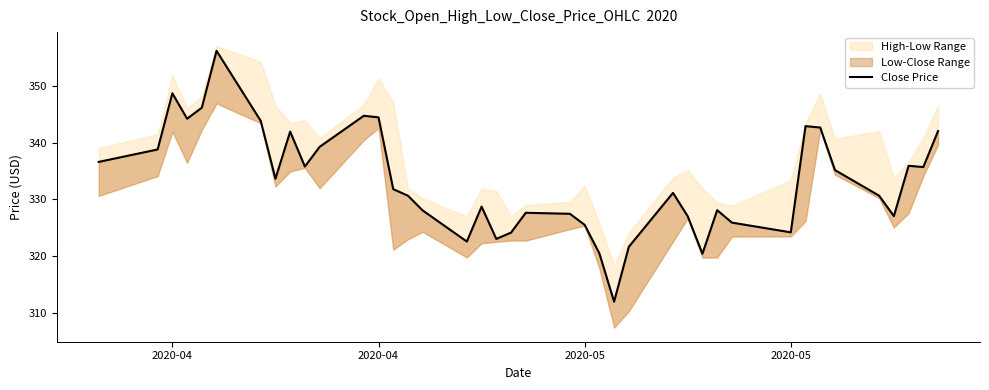

What is the average value?

333.2